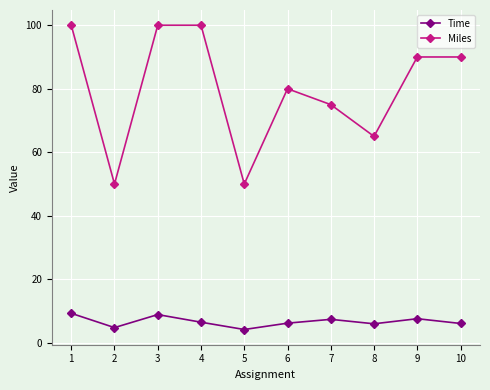

How many series are shown in this chart?

2